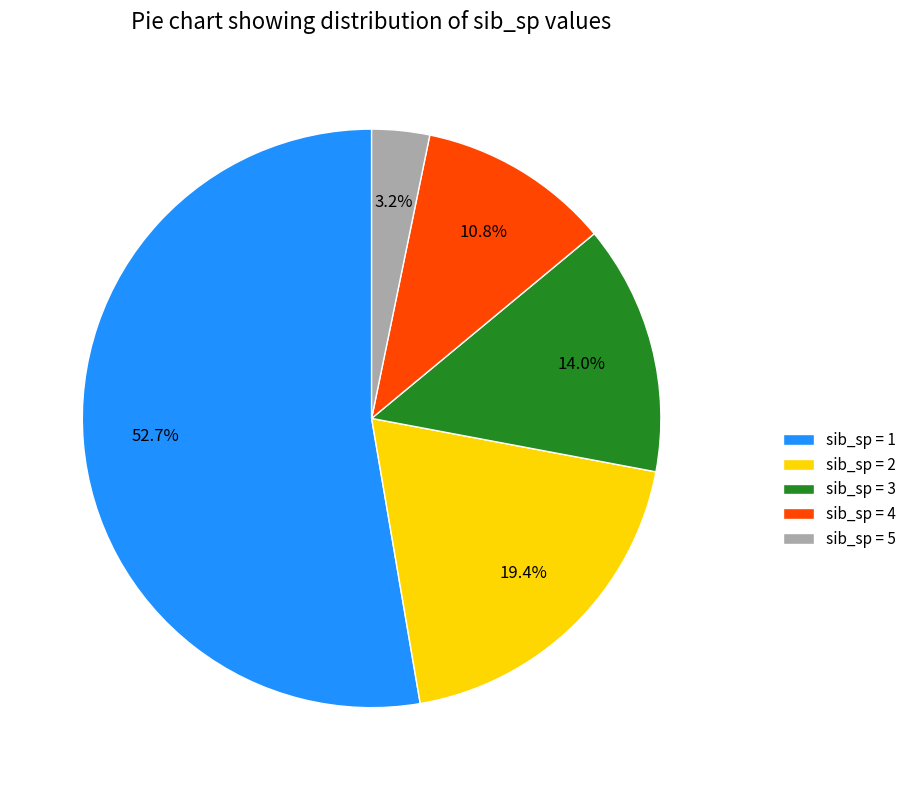

Is the sum of sib_sp = 2 and sib_sp = 4 greater than half?

No